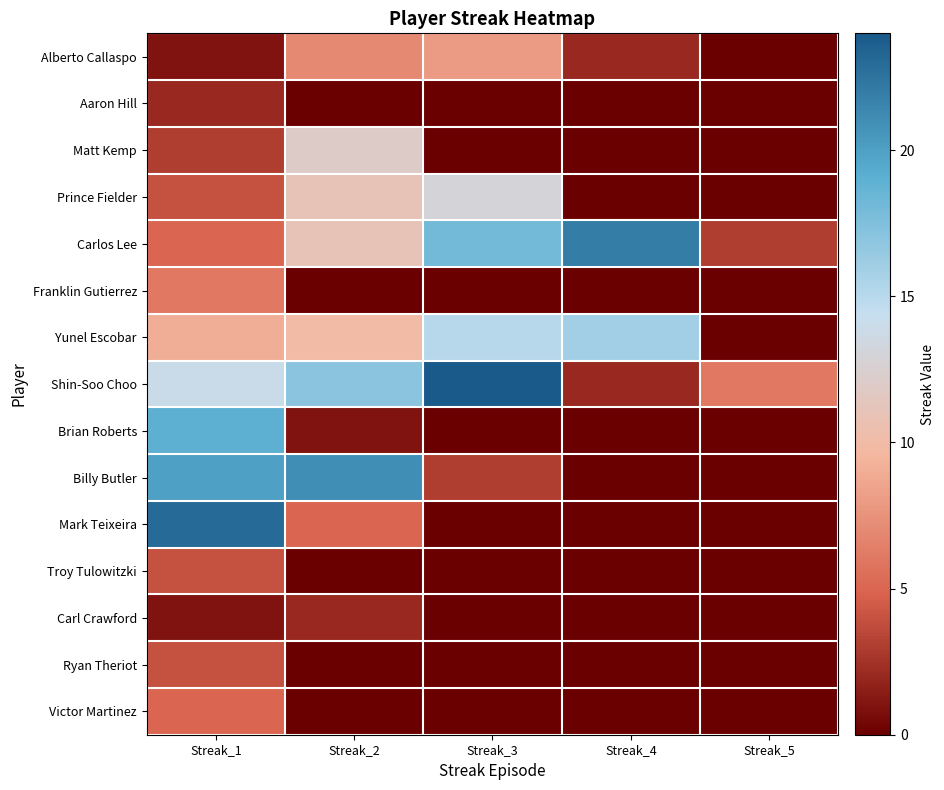

What is the total value across all series at Streak_2?

97